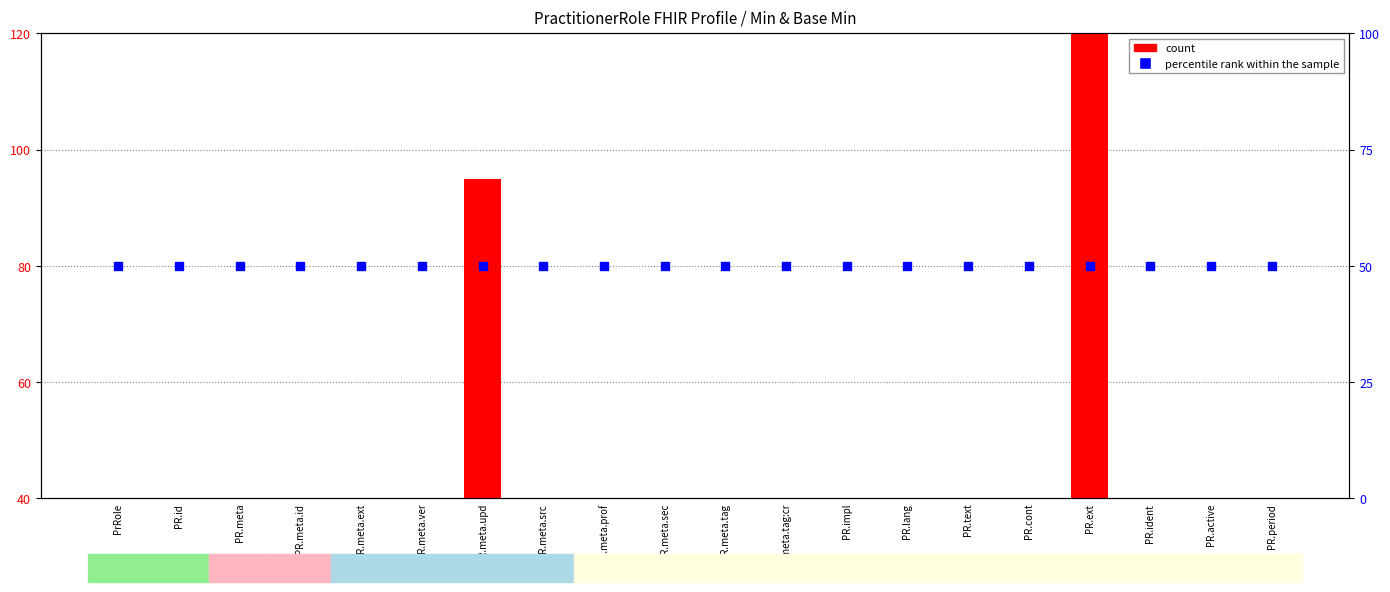

What are all the series names shown in the legend?

count, percentile rank within the sample